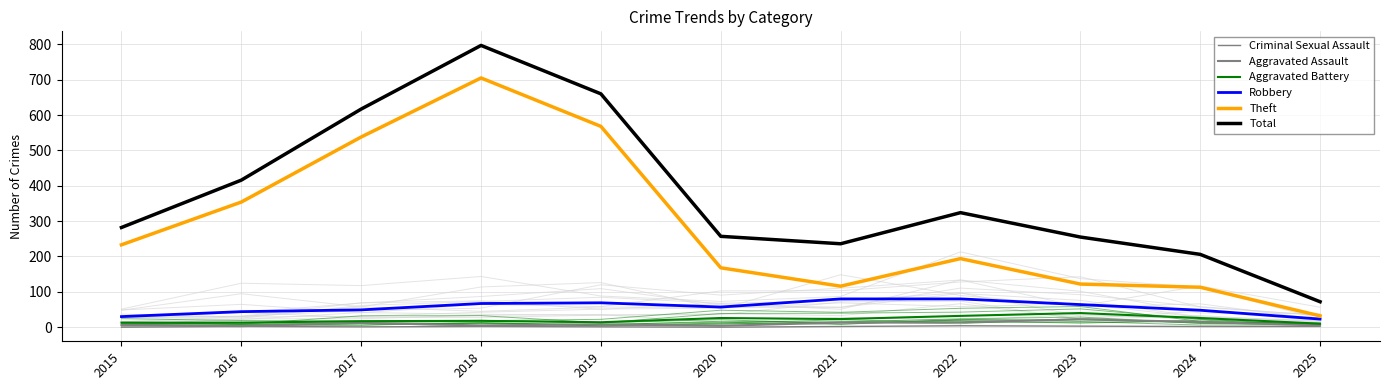

At which label does Aggravated Assault reach its minimum?

2016